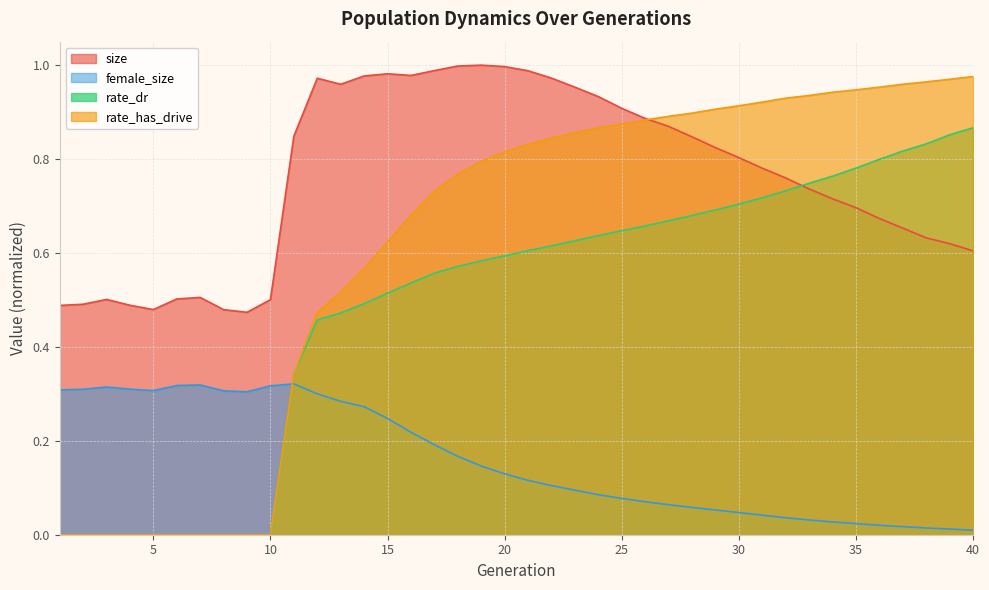

What is the difference between the maximum and minimum values in the rate_has_drive series?

1.0